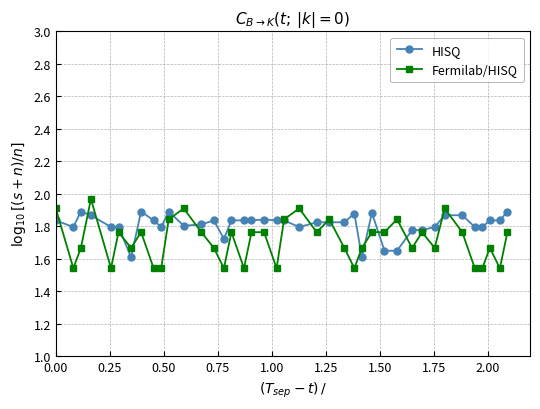

True or false: Fermilab/HISQ has more than 2 interior local peaks.

True